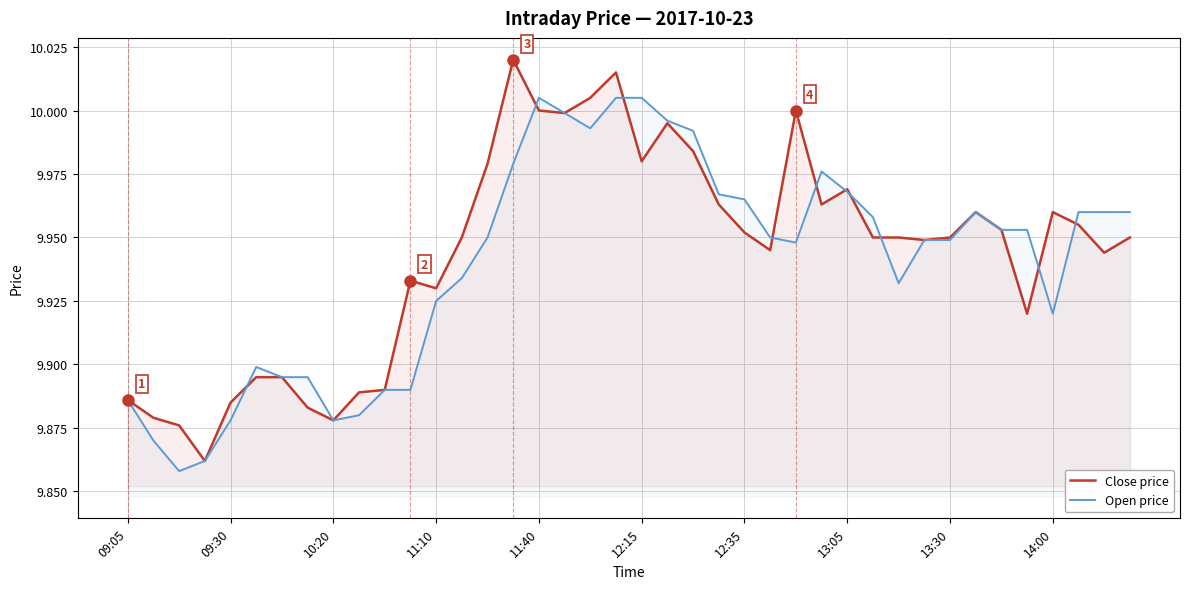

Is the value of Open price at 09:05 greater than the value of Close price at 12:15?

No